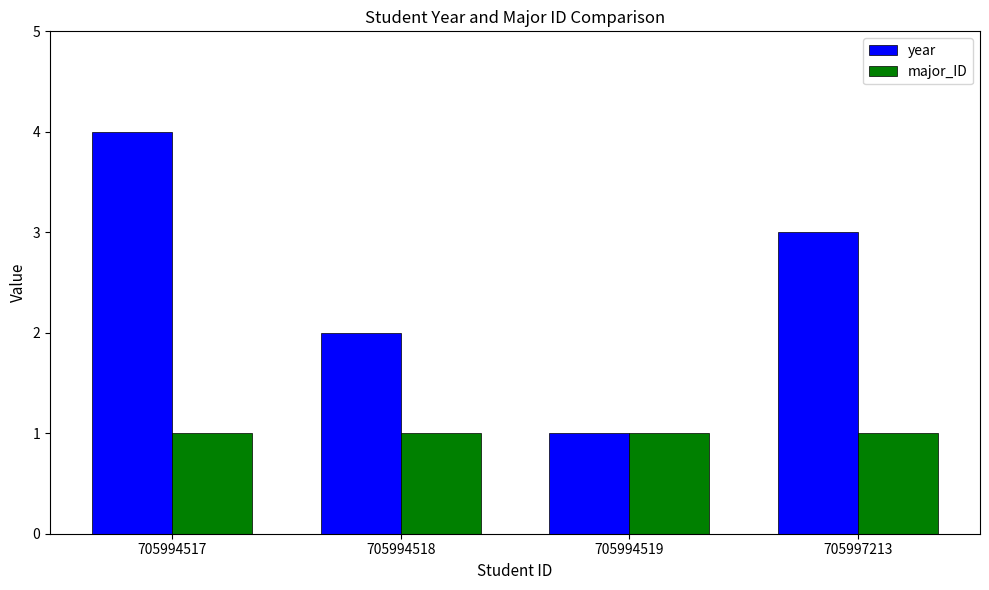

What is the sum of all major_ID values?

4